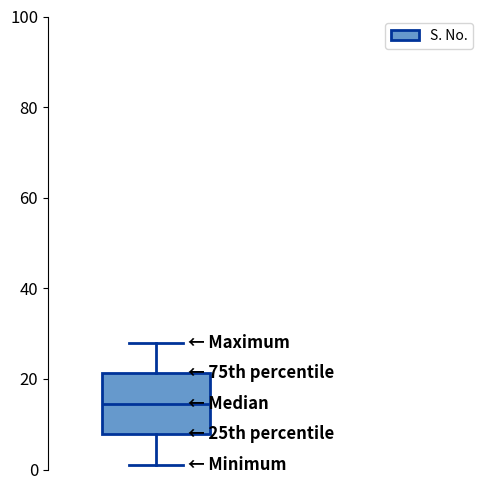

Read this box plot against the y-axis: the position of the median line, the range covered by the box, and the ends of both whiskers. The values are not printed on the chart, so give them approximately, as read against the axis.

median 14, box 8 to 22, whiskers 2 to 28